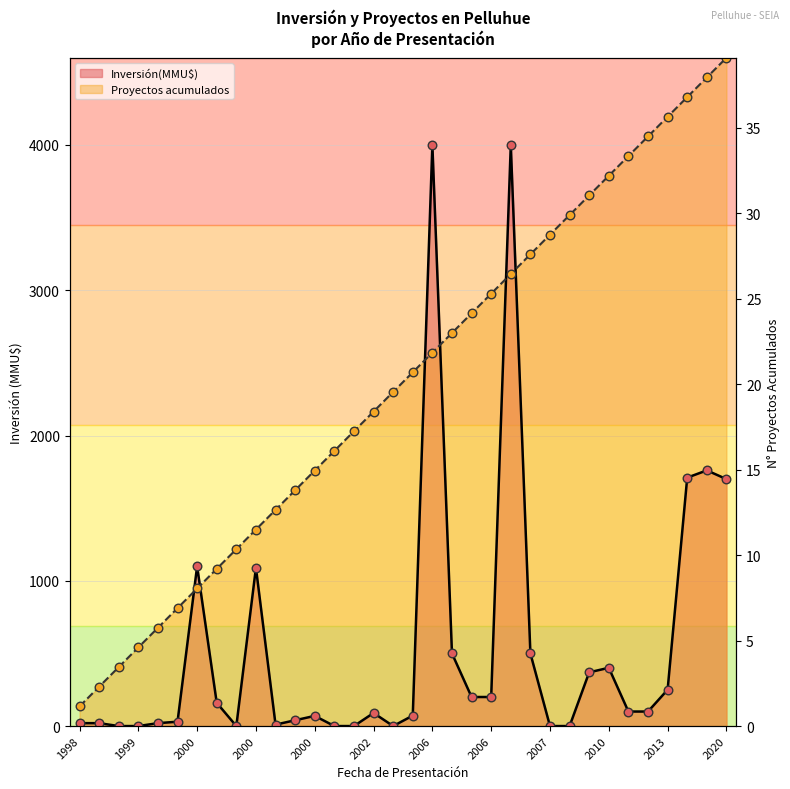

Which series contains the highest Y value?

Proyectos acumulados